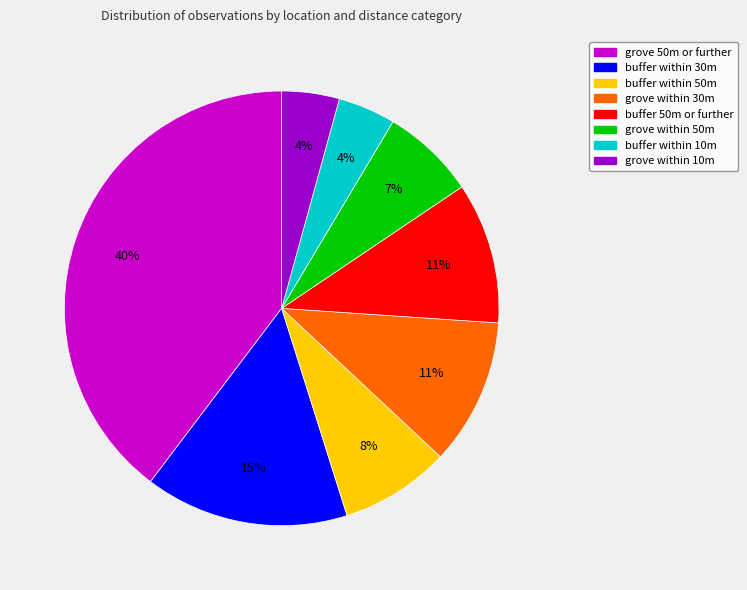

The buffer within 30m slice represents 15% of the pie. True or false?

True